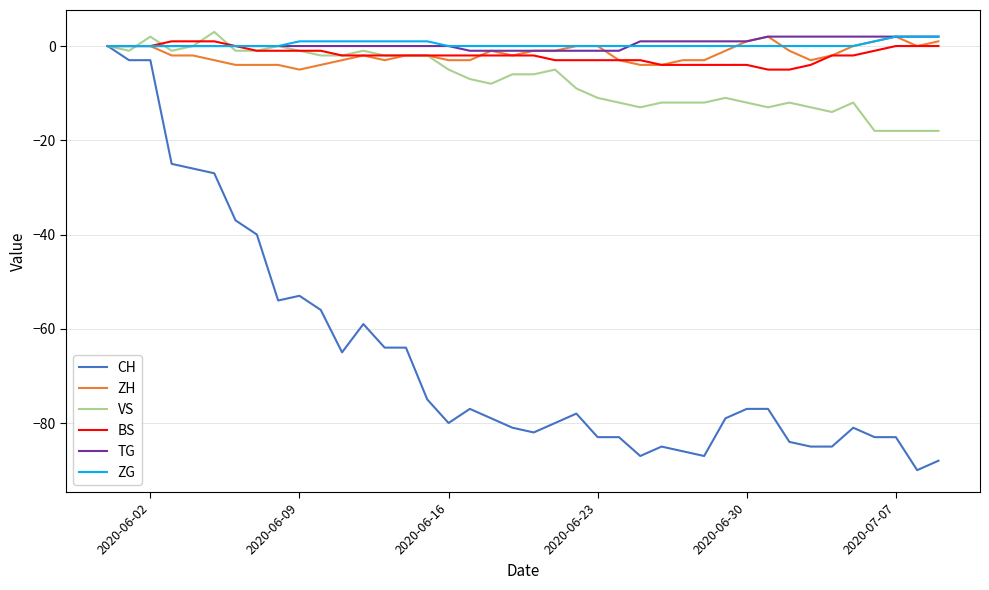

How many lines are shown in the chart?

6